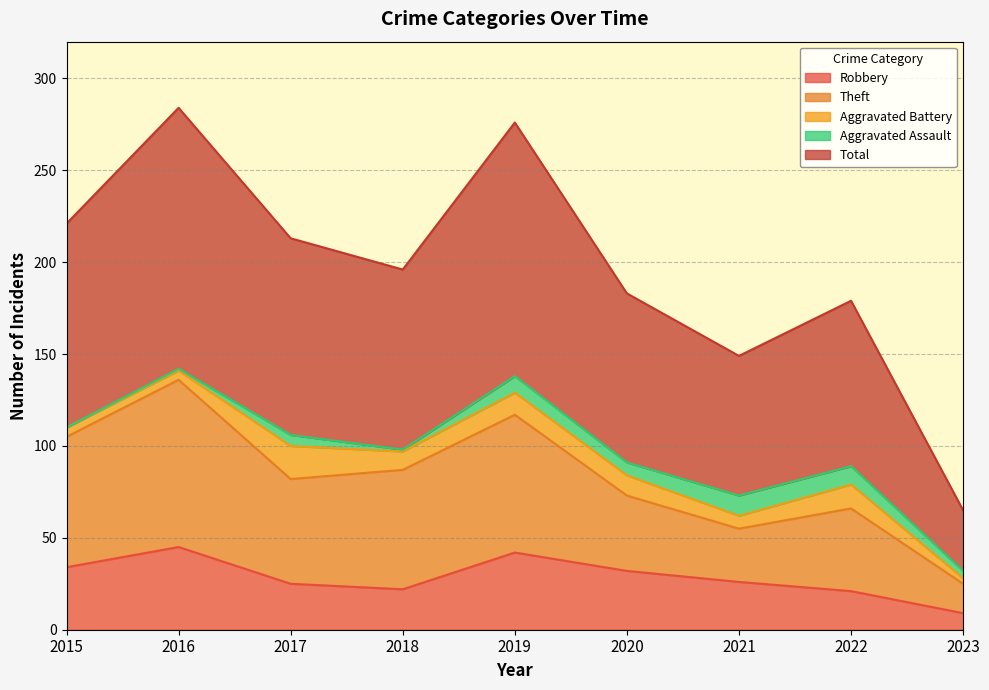

Read the Robbery value at 2021.

26